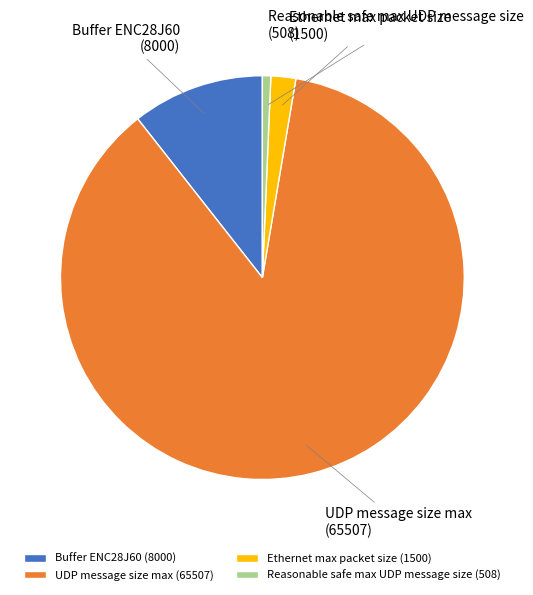

Is the sum of Ethernet max packet size and UDP message size max greater than half?

Yes